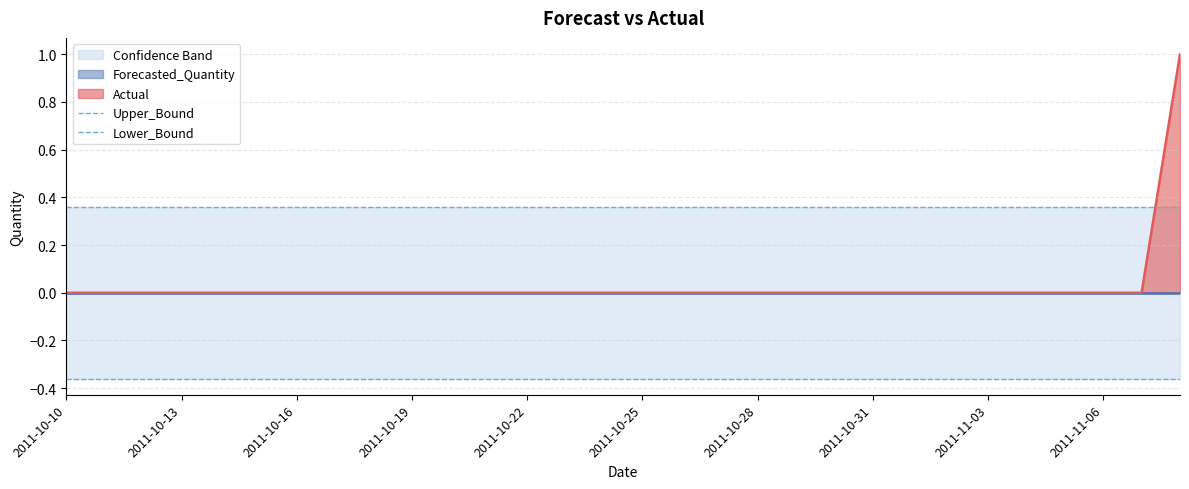

Is it true that Actual equals 0 at 2011-10-13?

True